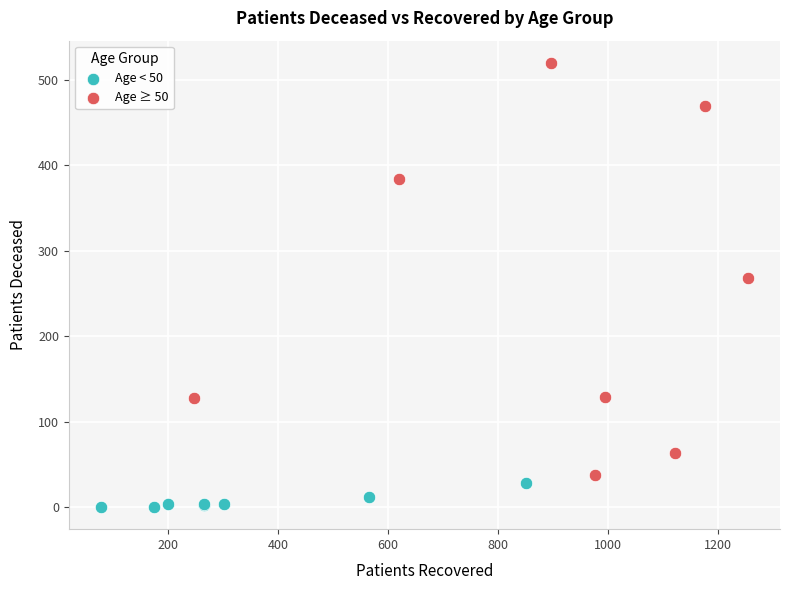

Which series has the largest Y range (max minus min)?

Age ≥ 50